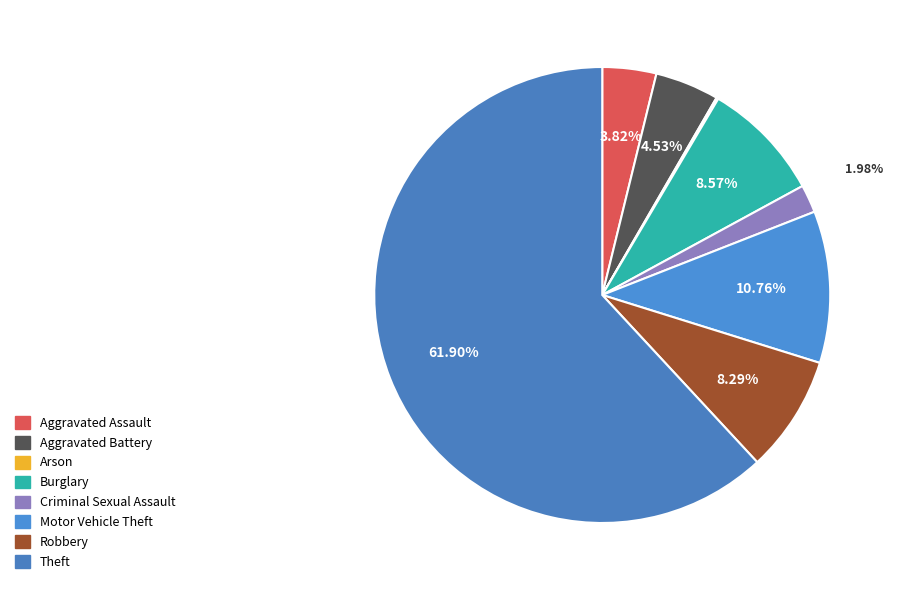

Does any single category account for the majority?

Yes